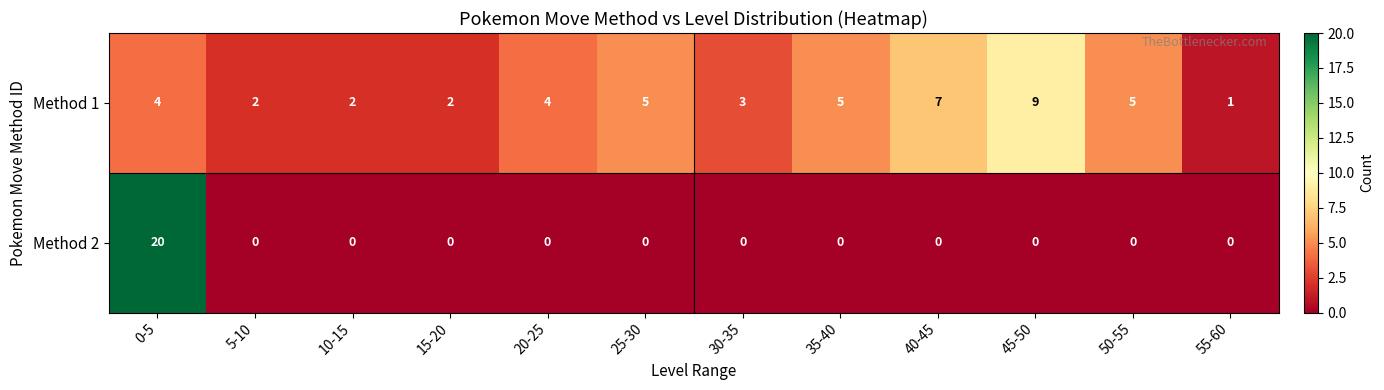

At how many categories does at least one series exceed 6?

3